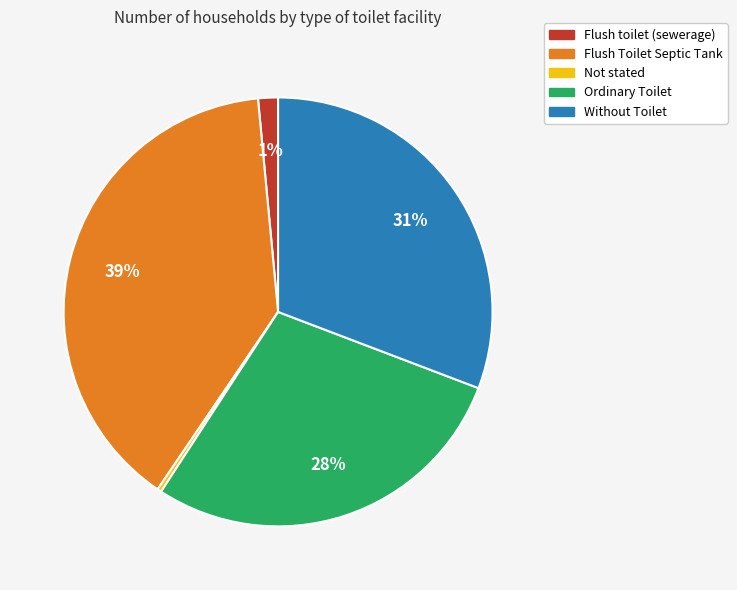

Which slice is the largest?

Flush Toilet Septic Tank